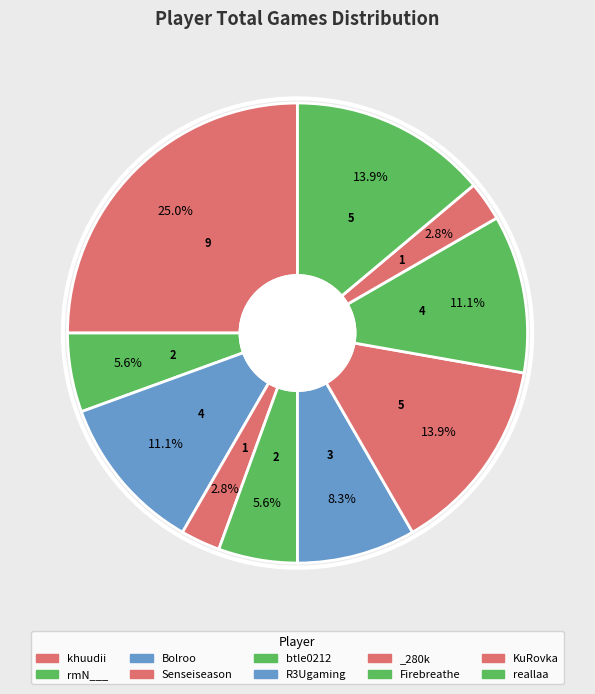

Is it true that btle0212 is 6% of the pie?

True